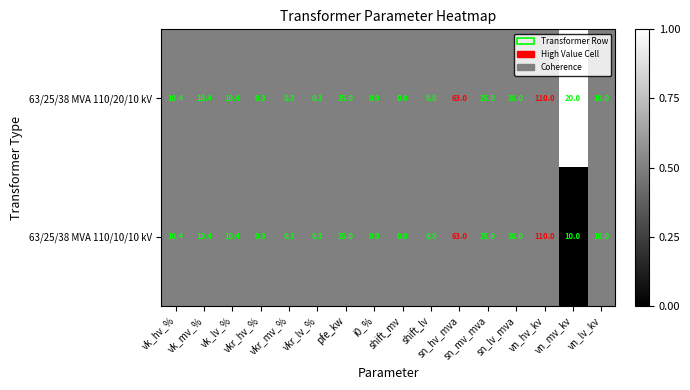

What is the greatest value displayed?

110.0